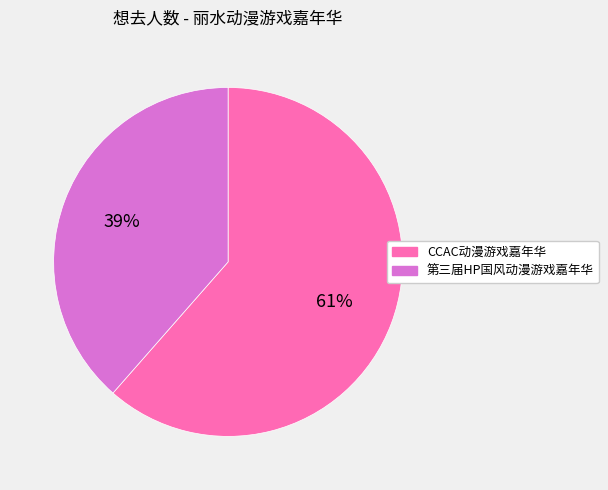

To the nearest percent, what is the average slice percentage?

50%